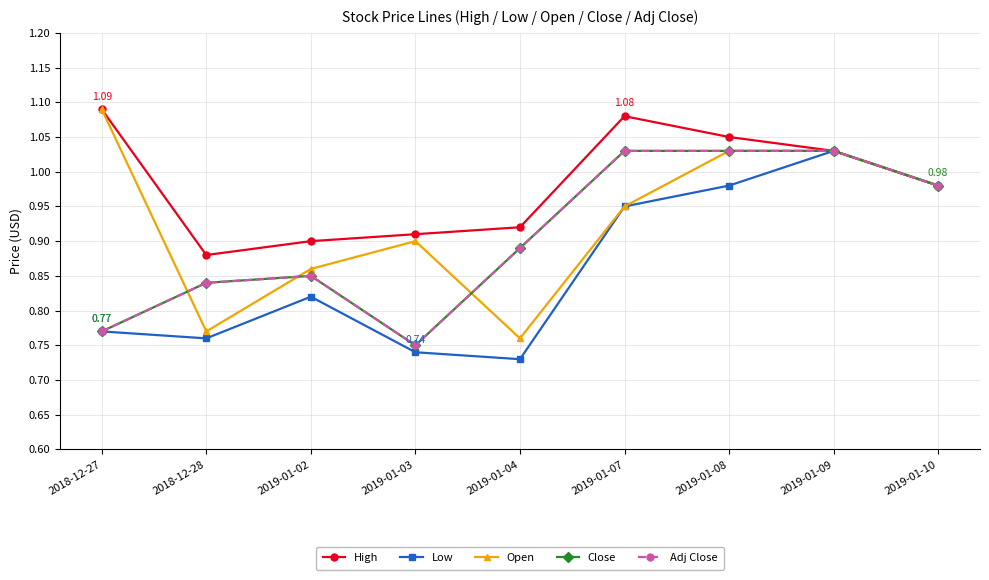

True or false: Open has more than 0 points higher than both neighbors.

True